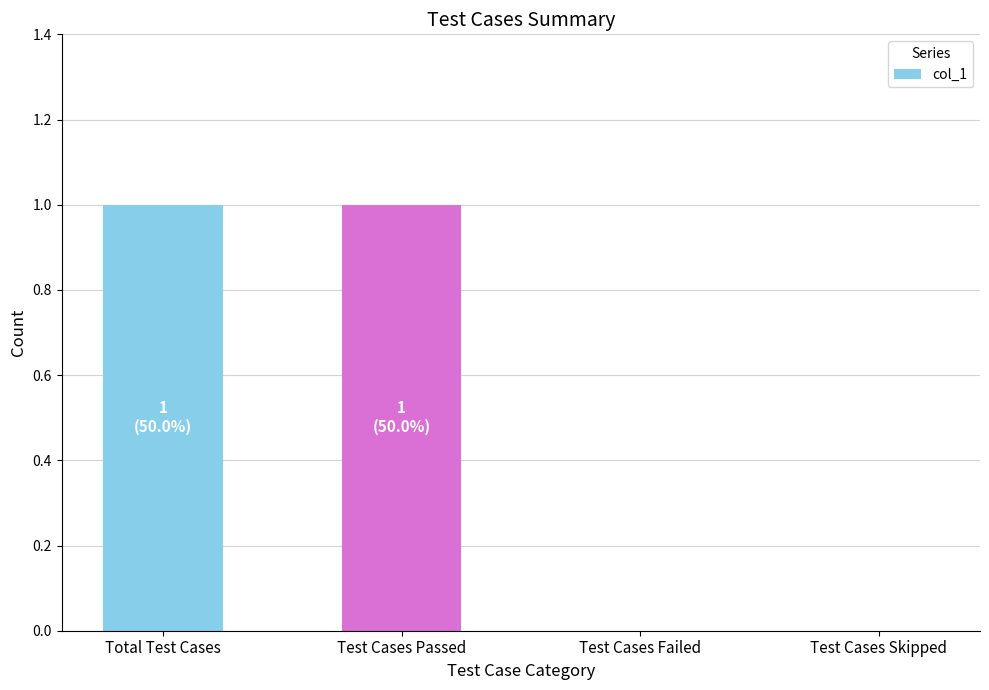

The value at Total Test Cases is 0. True or false?

False